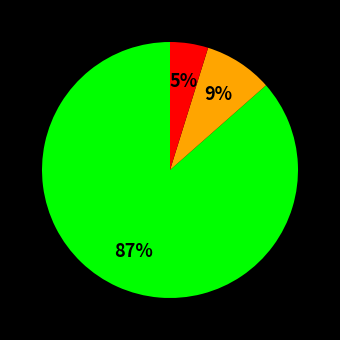

Is there a majority slice in this chart?

Yes